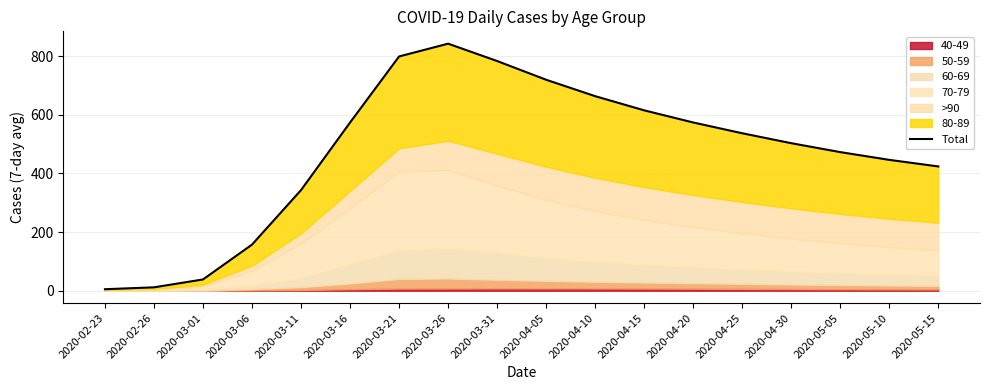

Does the chart display data point markers on the line(s)?

No